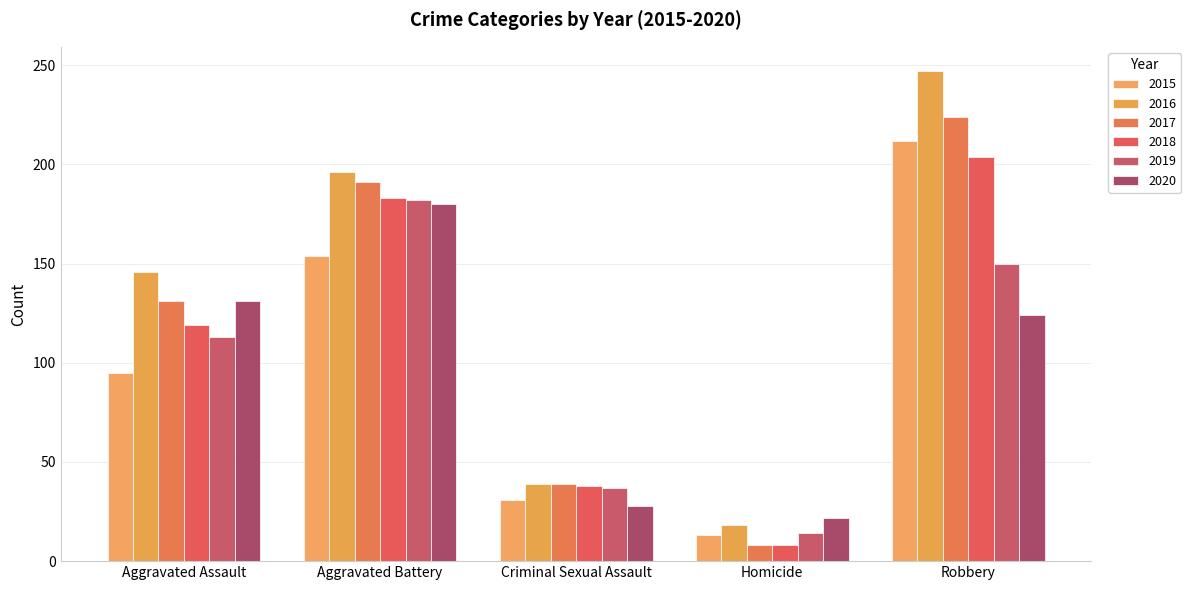

How many bars are there in total?

30